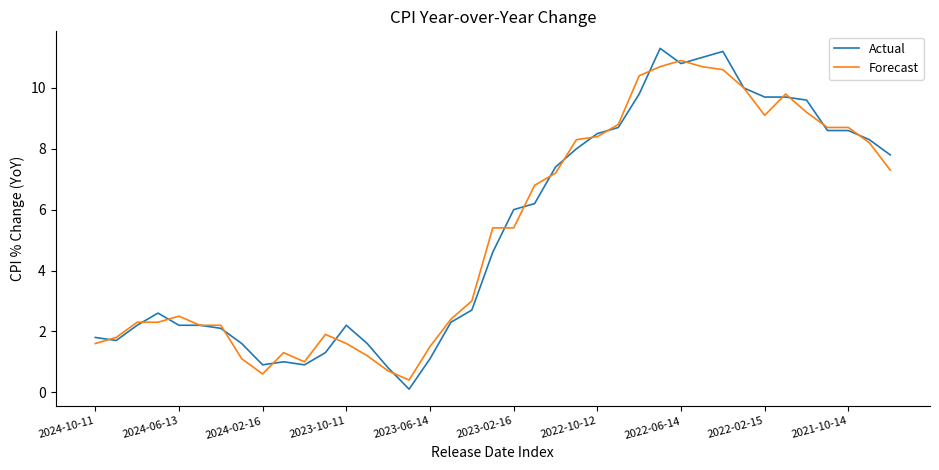

Reading left to right, list all the values displayed in this chart.

Actual: 1.8	1.7	2.2	2.6	2.2	2.2	2.1	1.6	0.9	1.0	0.9	1.3	2.2	1.6	0.8	0.1	1.1	2.3	2.7	4.6	6.0	6.2	7.4	8.0	8.5	8.7	9.8	11.3	10.8	11.0	11.2	10.0	9.7	9.7	9.6	8.6	8.6	8.3	7.8
Forecast: 1.6	1.8	2.3	2.3	2.5	2.2	2.2	1.1	0.6	1.3	1.0	1.9	1.6	1.2	0.7	0.4	1.5	2.4	3.0	5.4	5.4	6.8	7.2	8.3	8.4	8.8	10.4	10.7	10.9	10.7	10.6	10.0	9.1	9.8	9.2	8.7	8.7	8.2	7.3